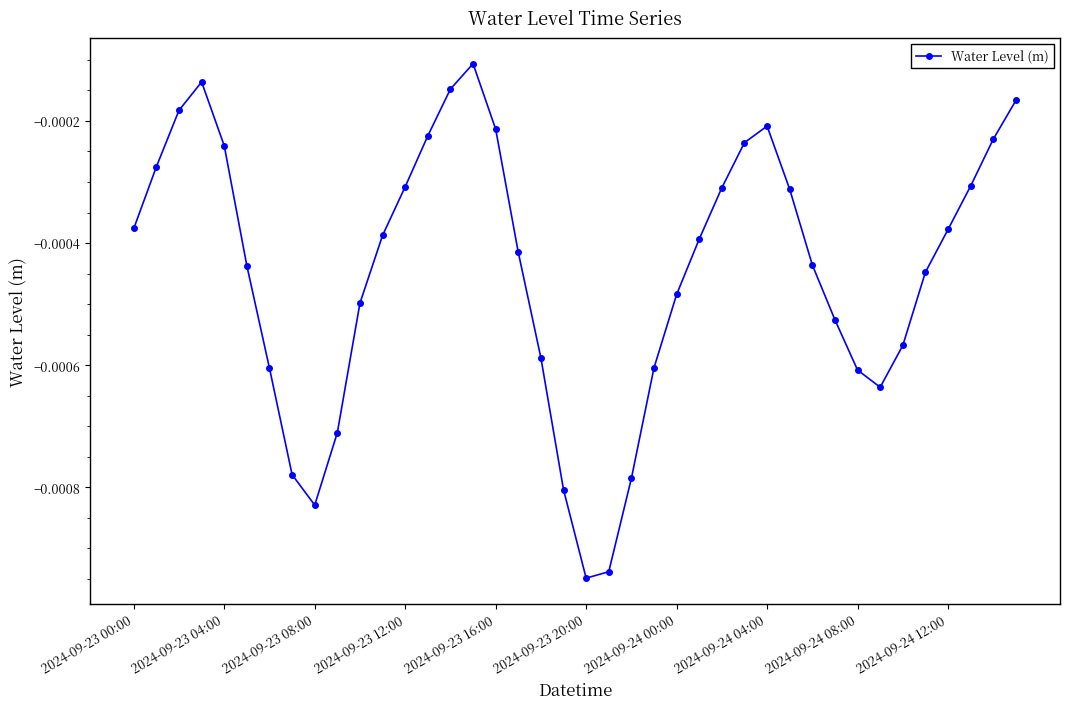

How many points are lower than both their immediate neighbors (excluding endpoints)?

3